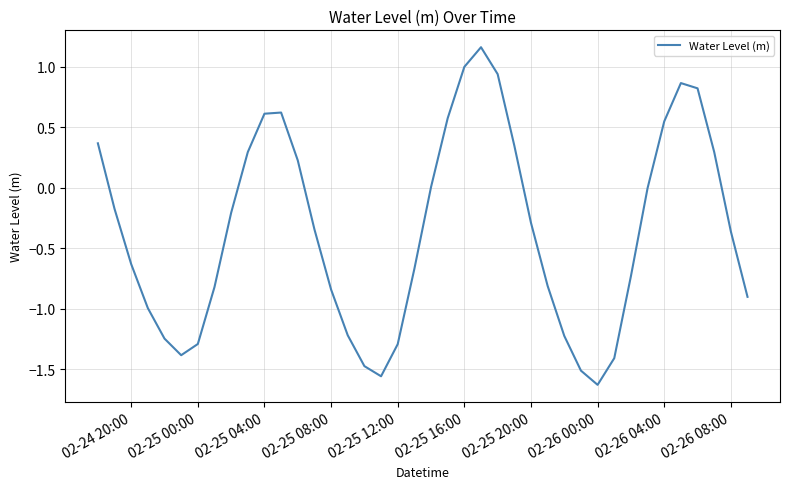

How many lines are shown in the chart?

1